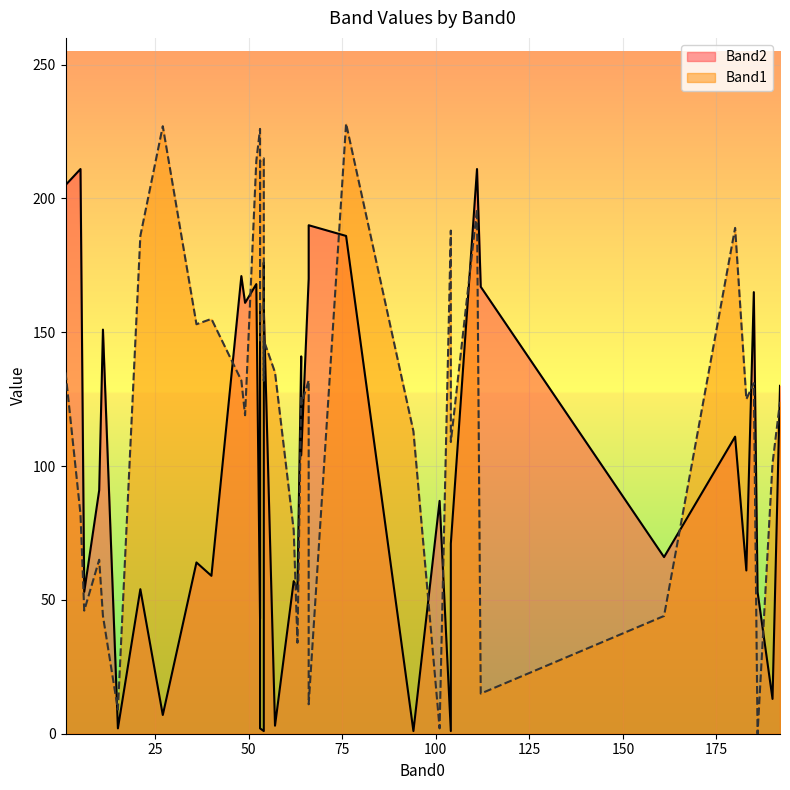

How many data points in Band1 are above 131?

19